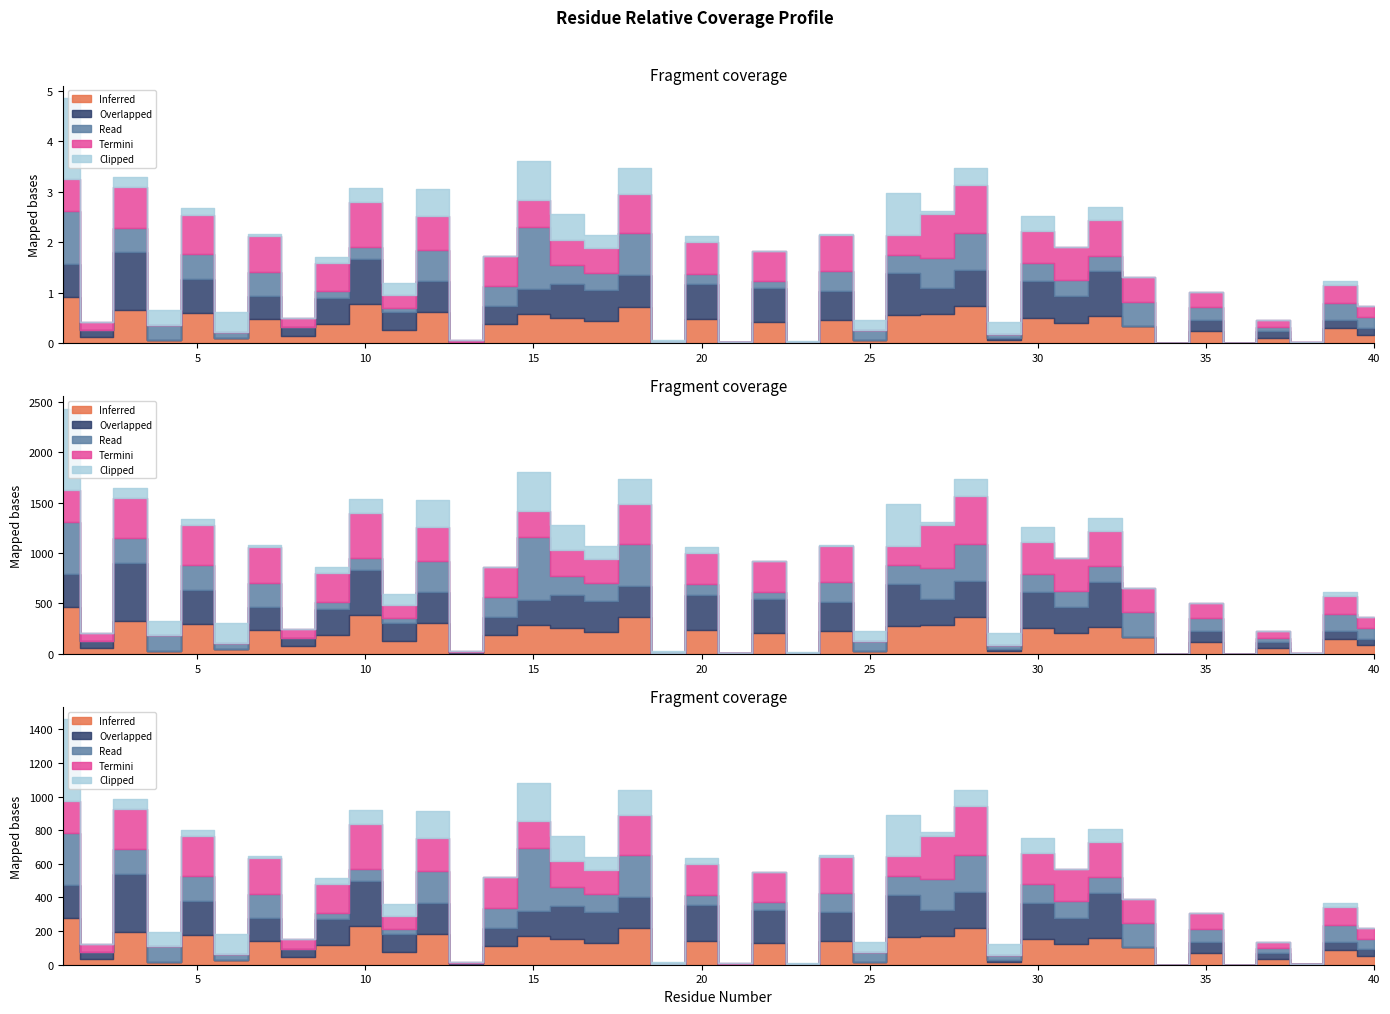

At which category is the sum across all series the highest?

1